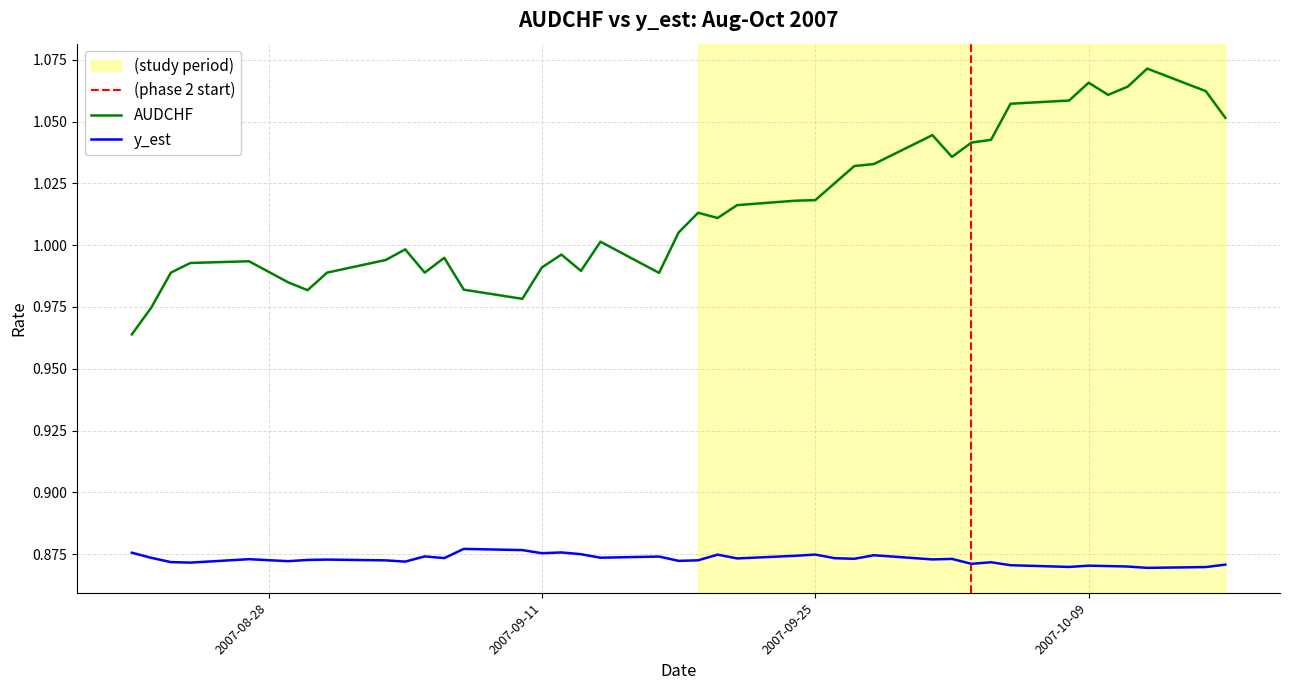

True or false: AUDCHF and y_est cross at least once.

False